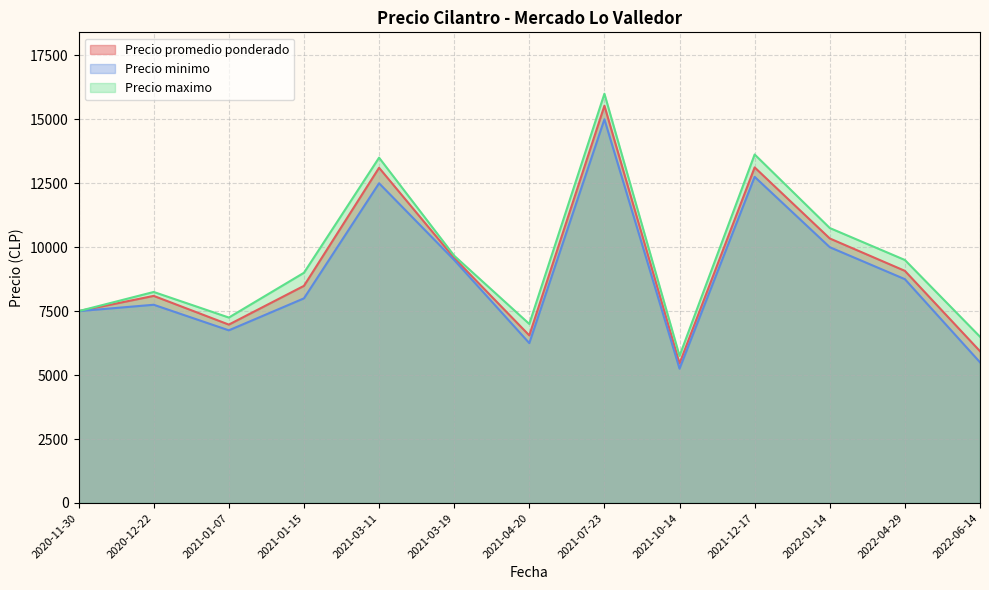

Which label corresponds to the smallest value in the chart?

2021-10-14